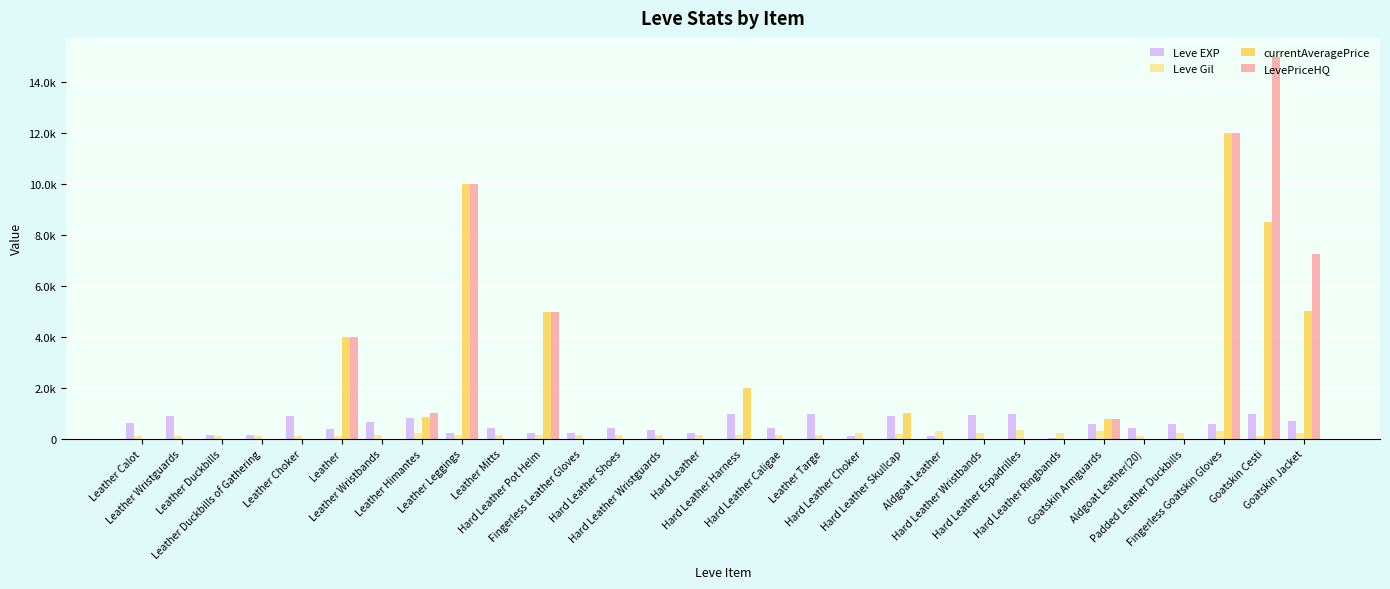

Does the chart contain stacked bars?

No